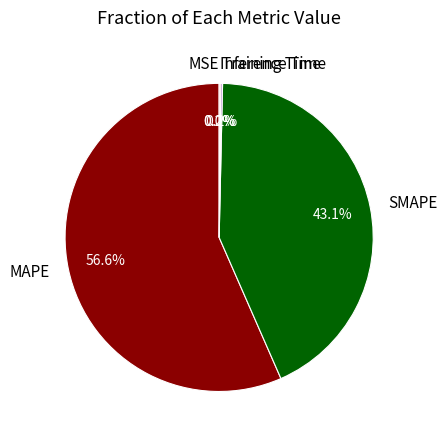

Is MAPE the majority of the pie?

Yes